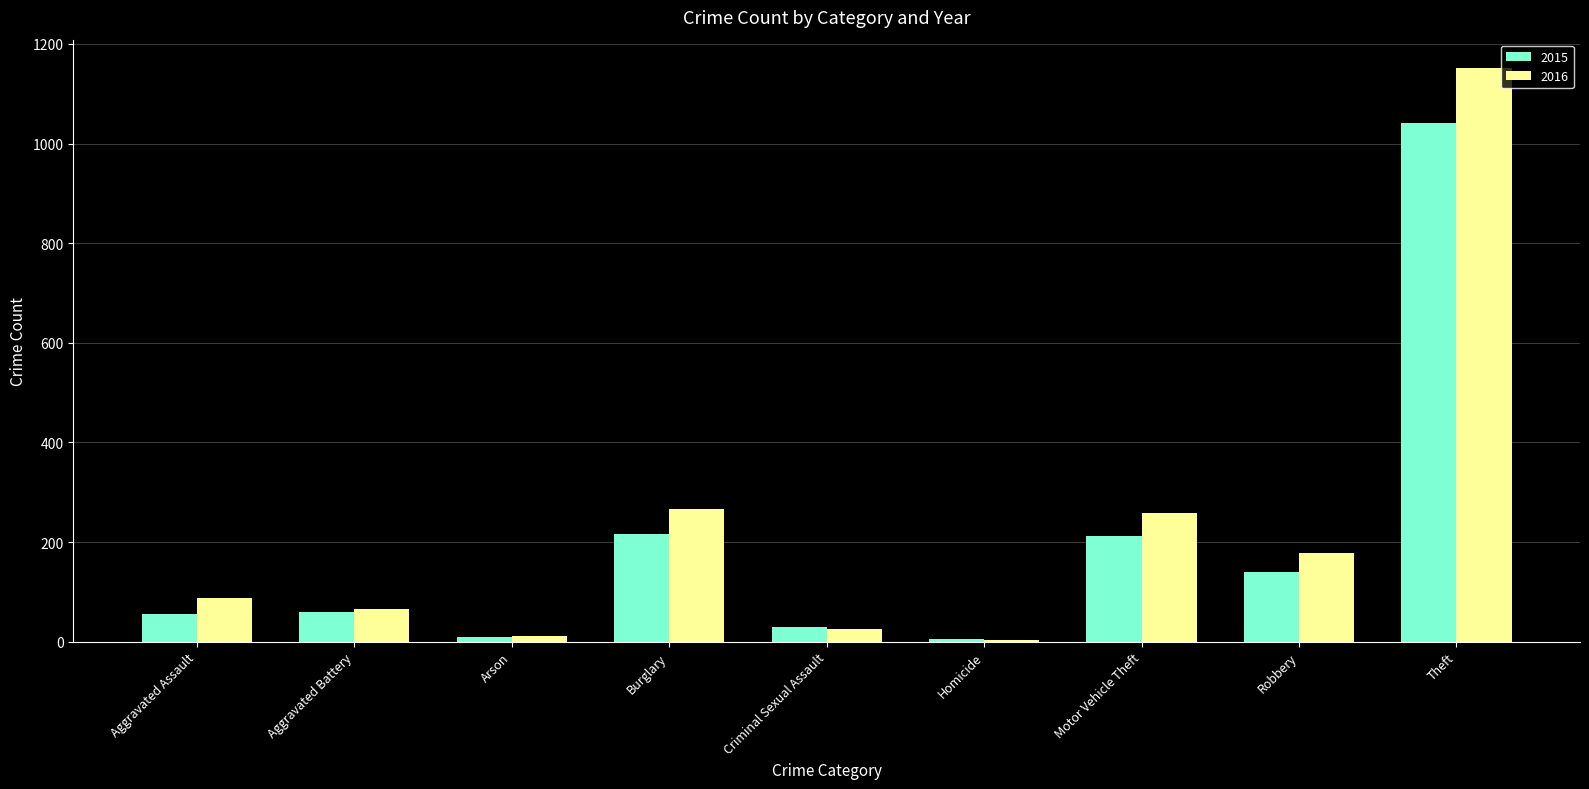

List the series in order of their peak value, lowest first.

2015, 2016